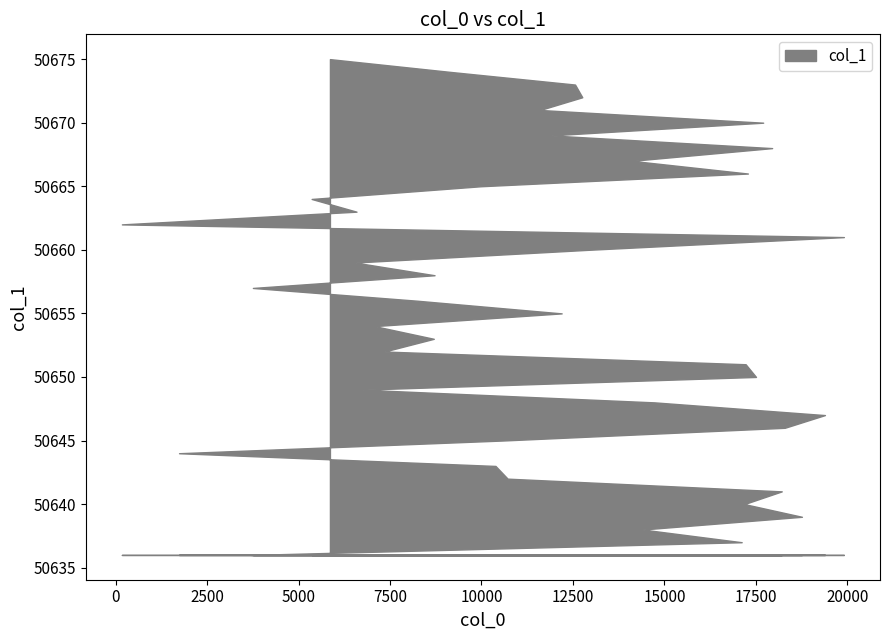

Reading left to right, transcribe all the data shown in this chart.

50636	50637	50638	50639	50640	50641	50642	50643	50644	50645	50646	50647	50648	50649	50650	50651	50652	50653	50654	50655	50656	50657	50658	50659	50660	50661	50662	50663	50664	50665	50666	50667	50668	50669	50670	50671	50672	50673	50674	50675